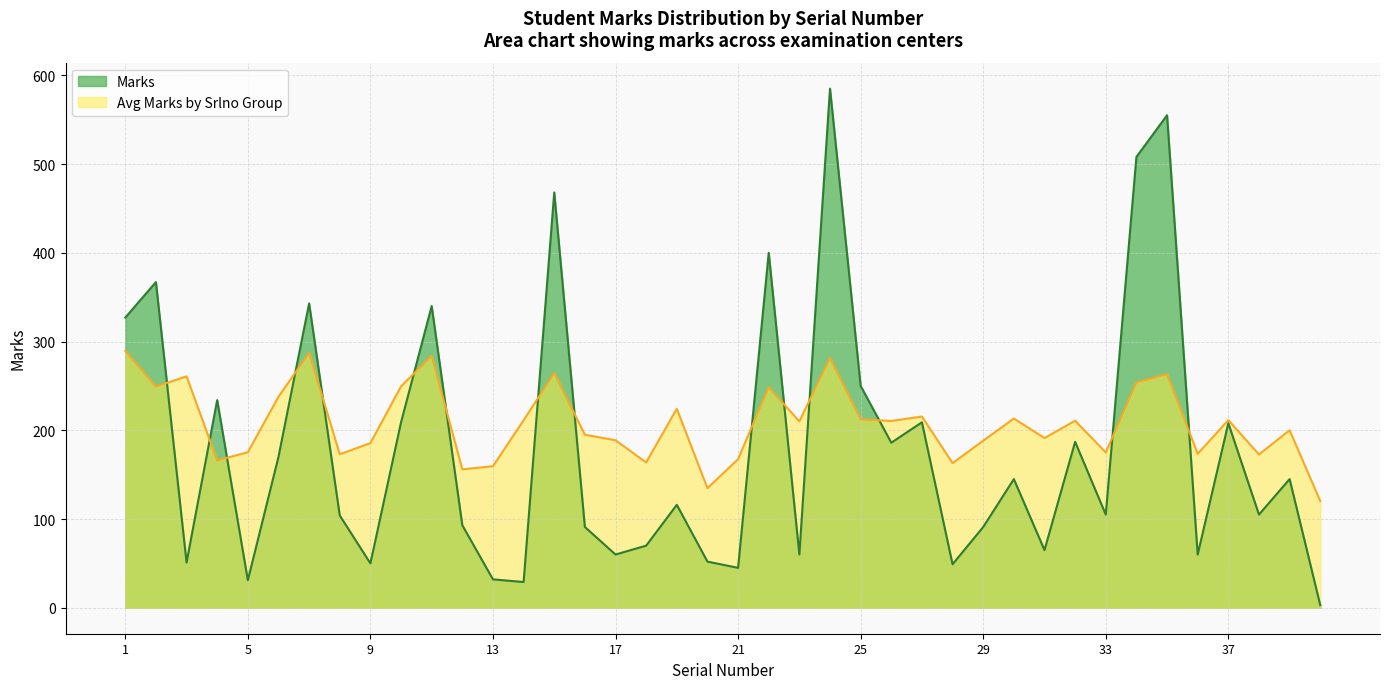

What is the difference between the second highest and second lowest values in the Avg Marks by Srlno Group series?

152.5